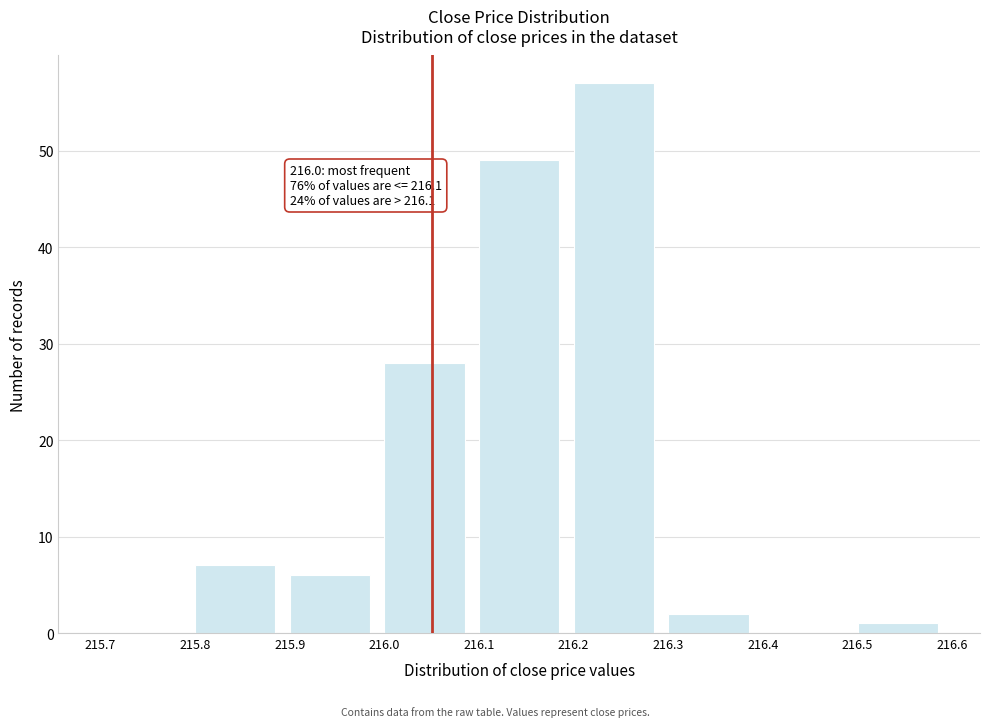

Over which range of the x-axis is the bar tallest?

216.2 to 216.3